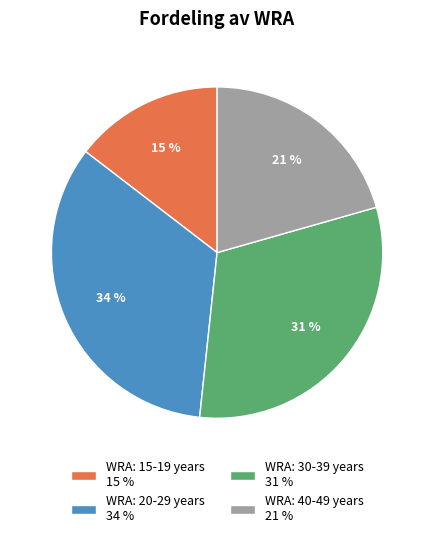

Combined, do WRA: 30-39 years 31 % and WRA: 15-19 years 15 % account for over 50%?

No